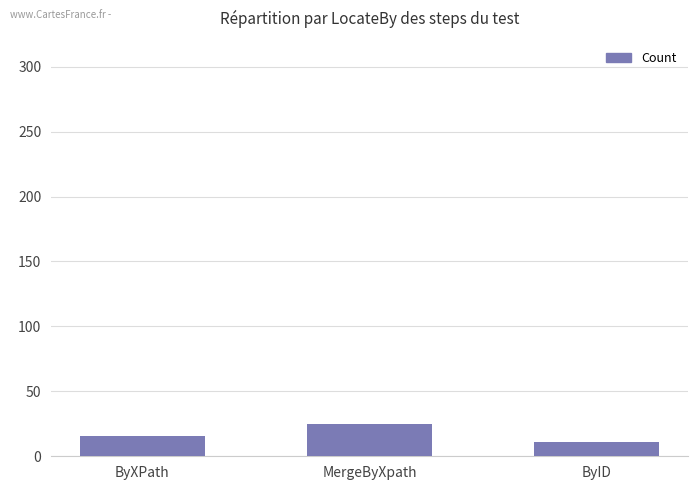

What is the value of the 3rd bar from the left?

11